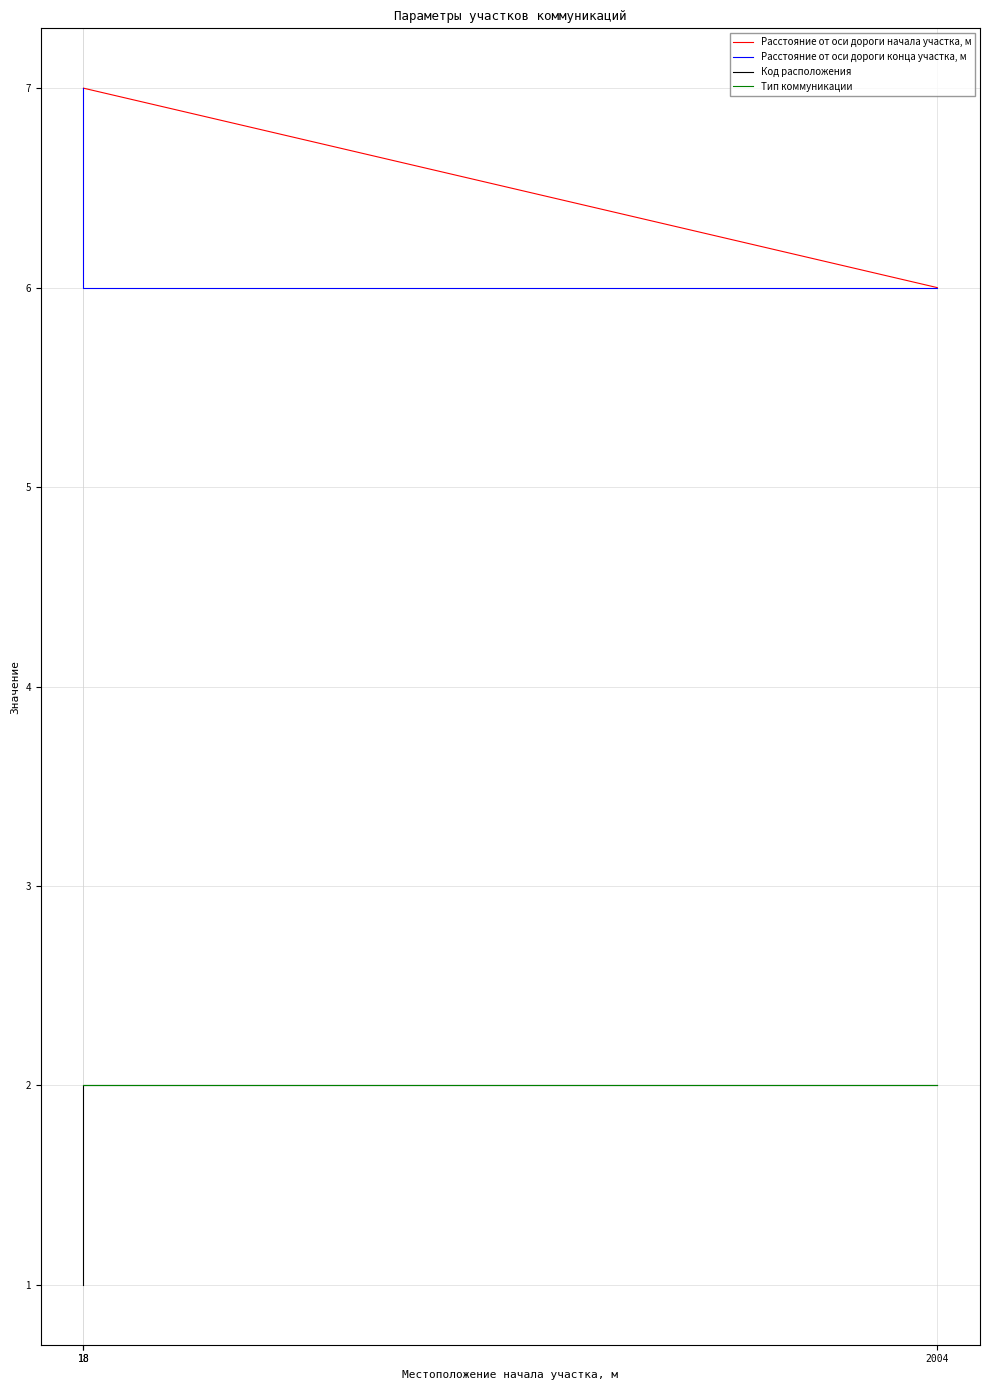

At how many categories does at least one series exceed 4?

3